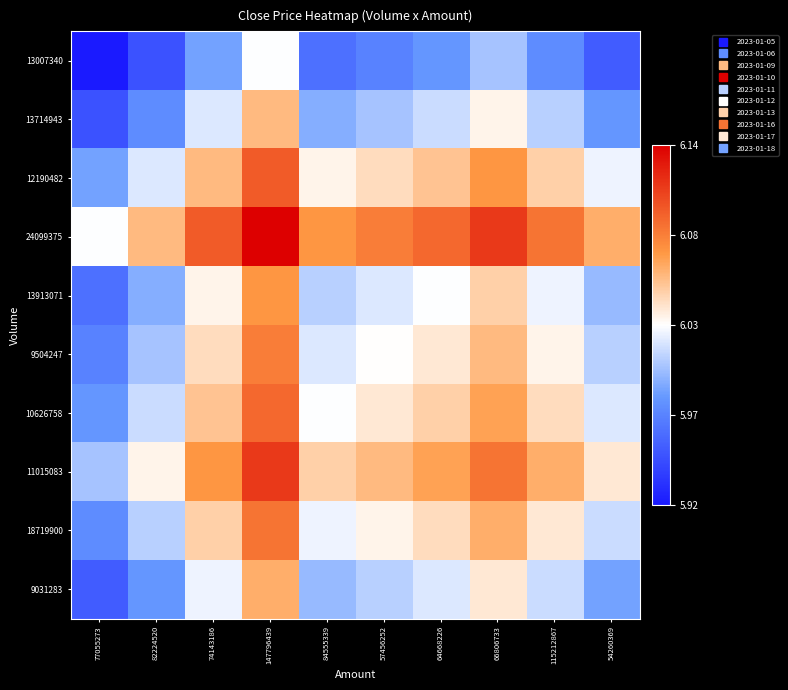

Count the number of categories in the chart.

10